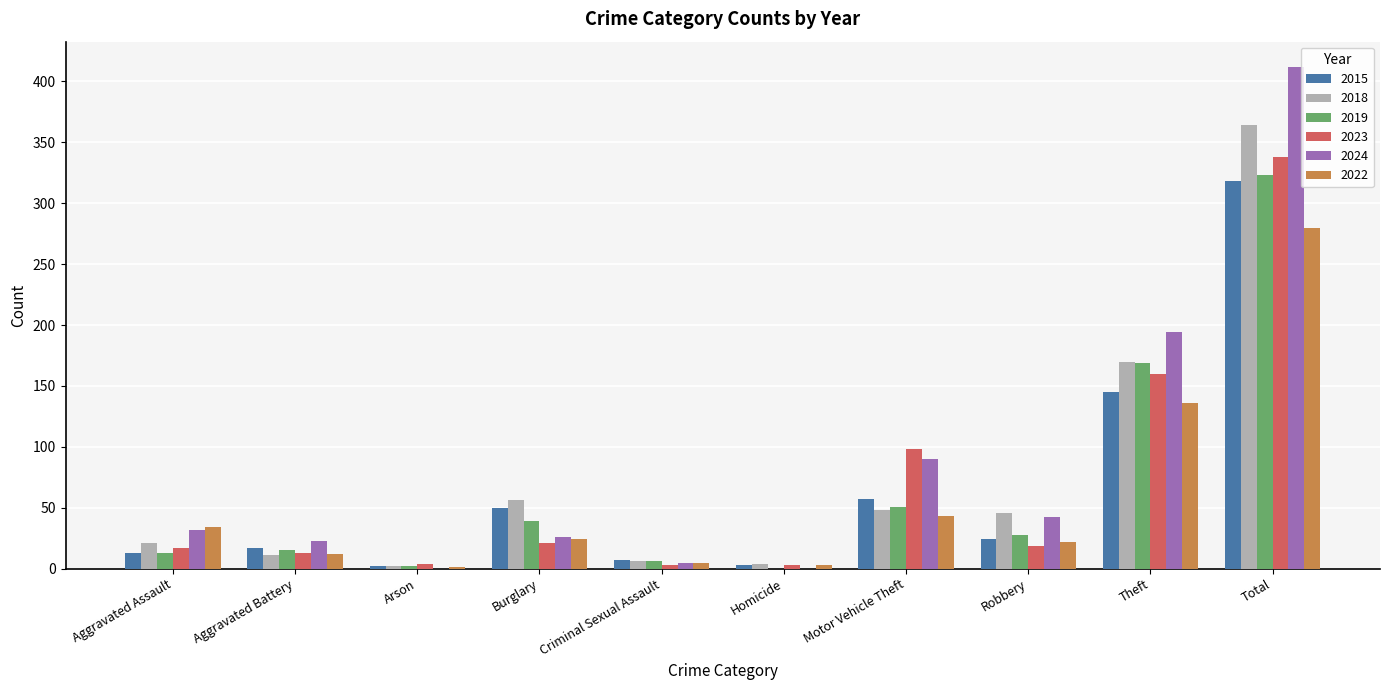

What is the total value across all series at Total?

2035